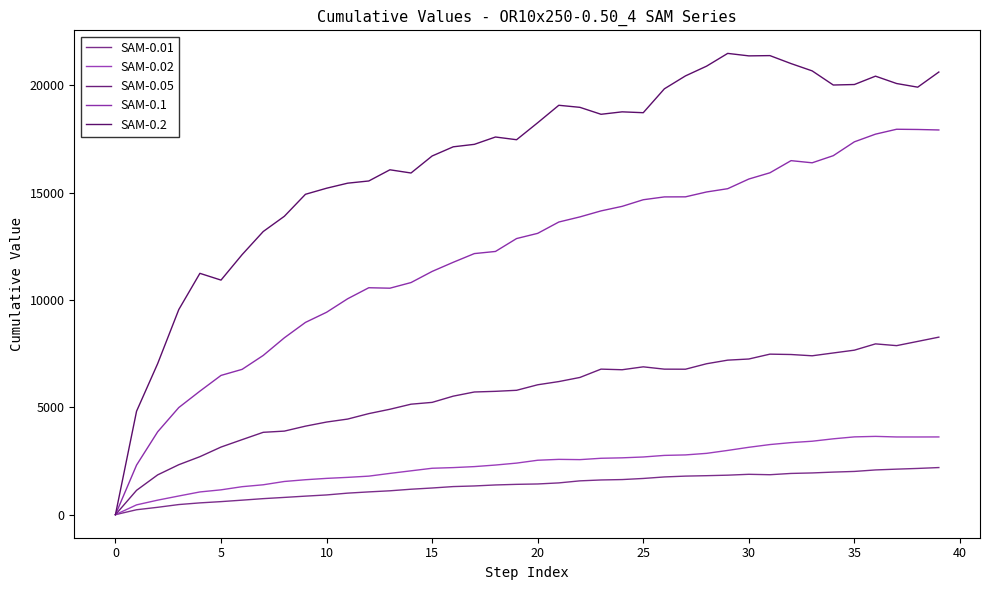

Does the chart display data point markers on the line(s)?

No